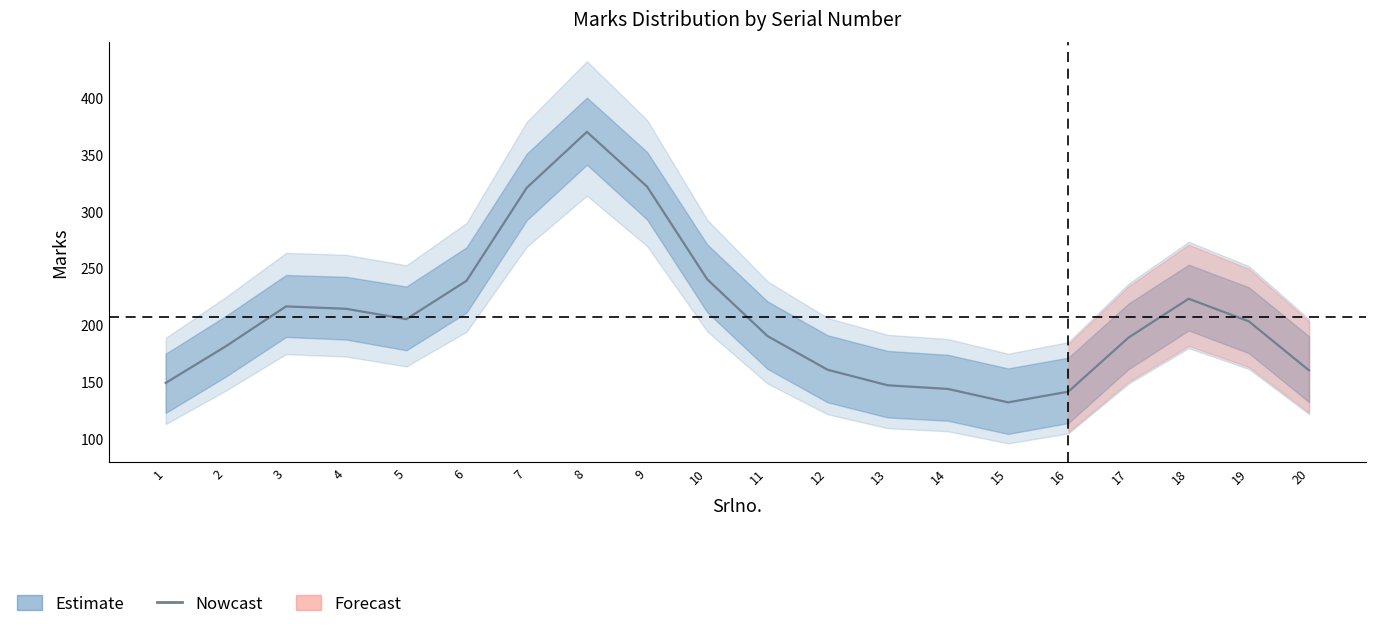

List the labels in order of value, largest first.

8, 9, 7, 10, 6, 18, 3, 4, 5, 19, 11, 17, 2, 12, 20, 1, 13, 14, 16, 15